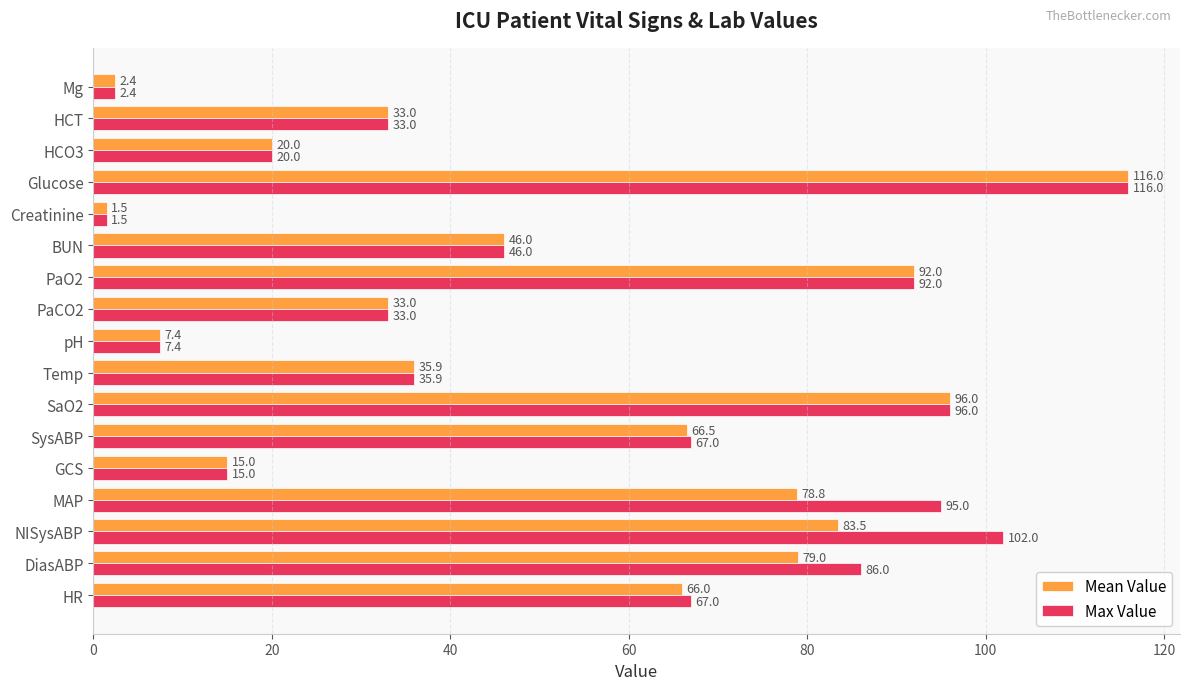

What is the average value of the Max Value series?

53.8